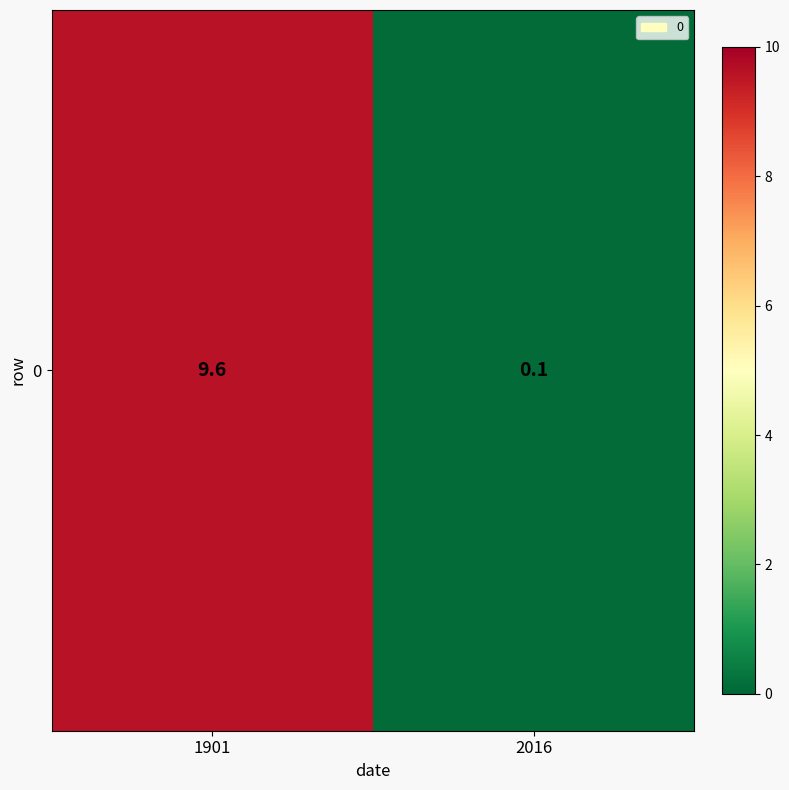

Rank the categories by value from lowest to highest.

2016, 1901